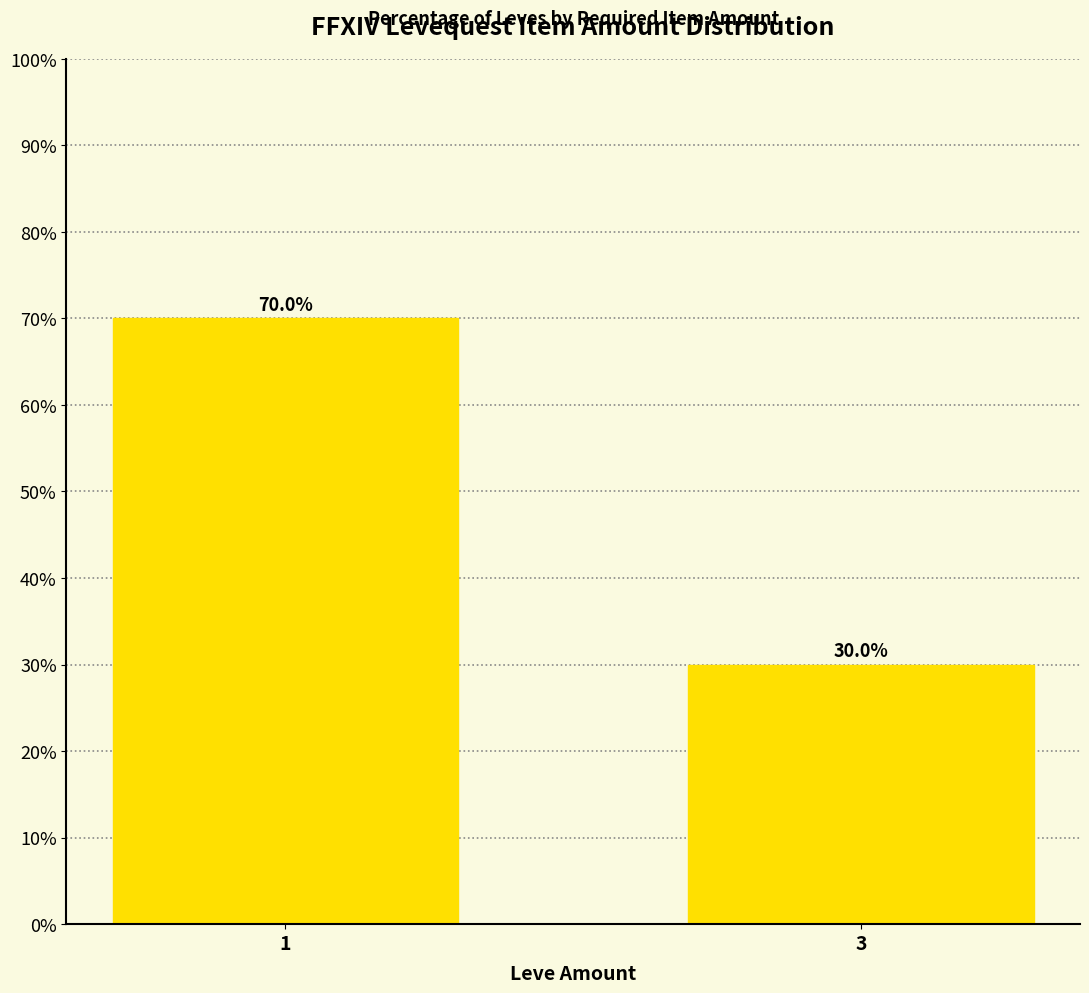

Count the values in the range 30 to 70.

2